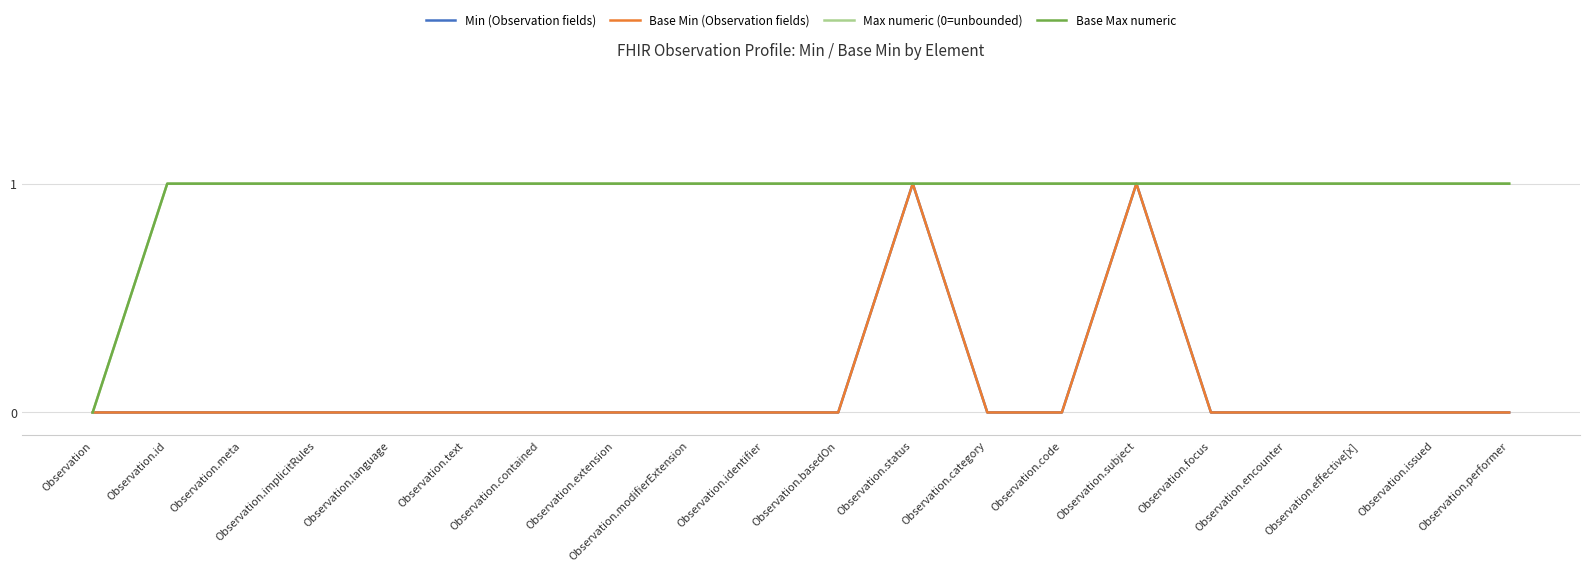

Is this an area chart (filled region under the line)?

No